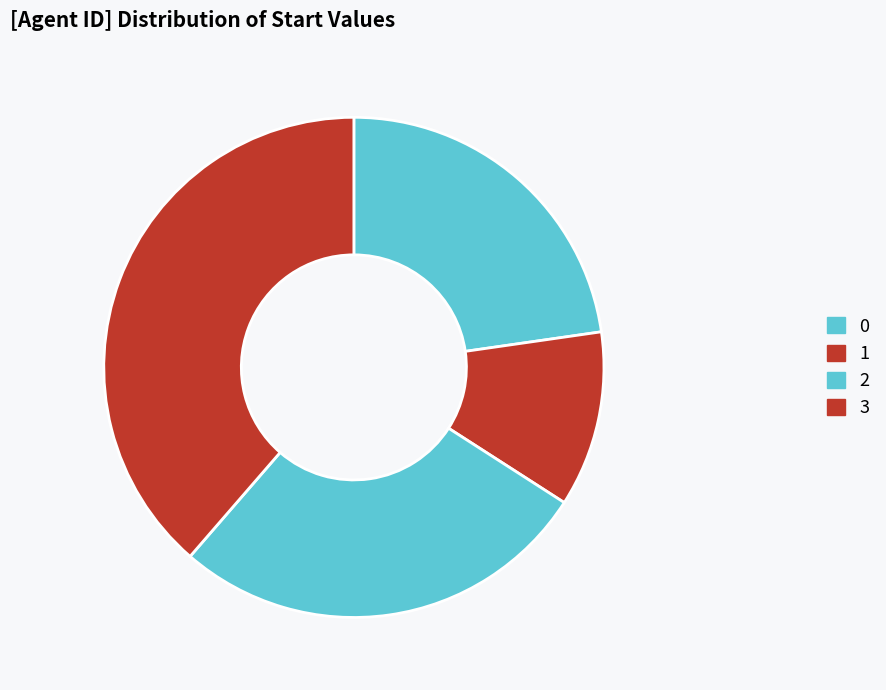

Between 1 and 3, which is larger?

3